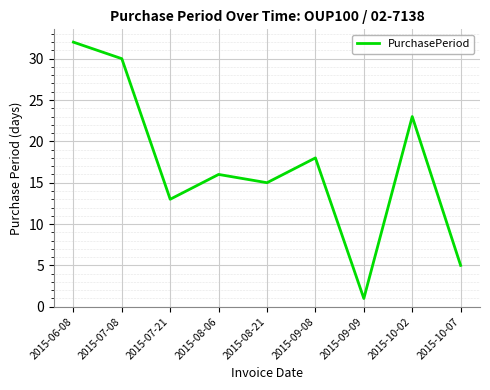

List the labels in order of value, smallest first.

2015-09-09, 2015-10-07, 2015-07-21, 2015-08-21, 2015-08-06, 2015-09-08, 2015-10-02, 2015-07-08, 2015-06-08